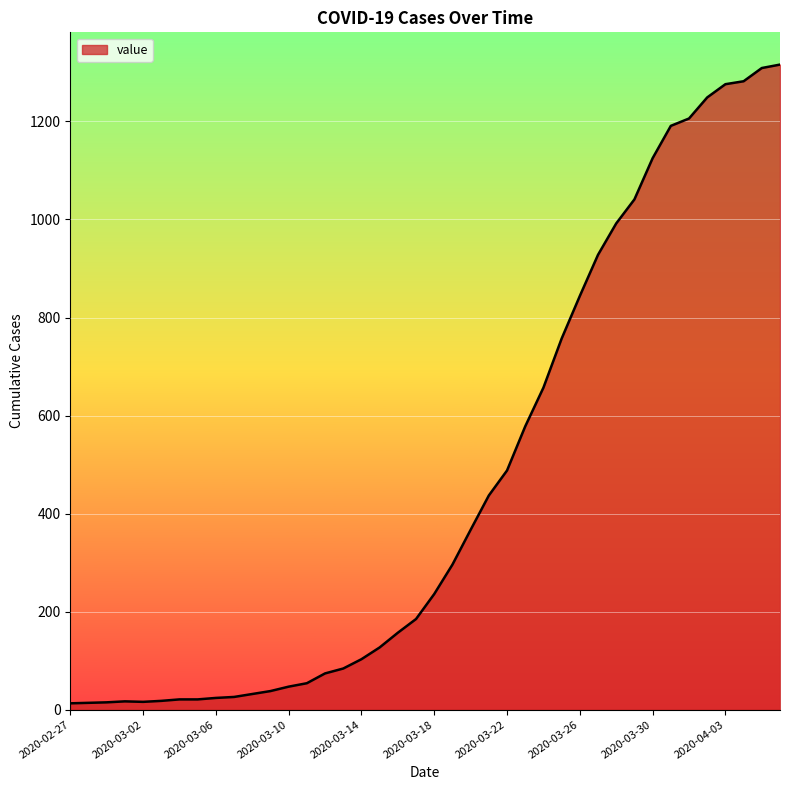

What is the greatest value displayed?

1316